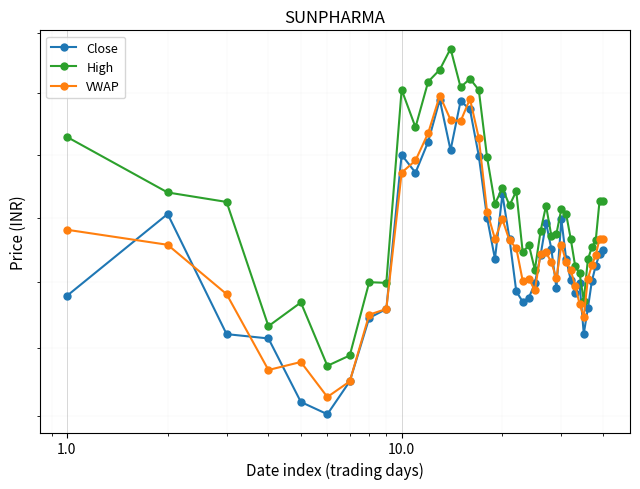

True or false: High and Close intersect in this chart.

False